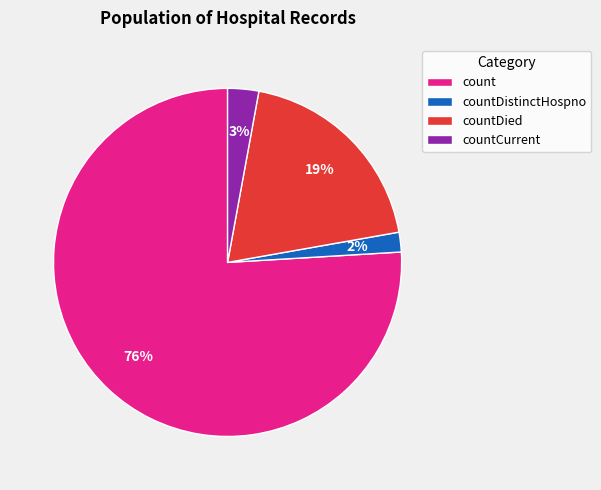

To the nearest percent, what portion does countDistinctHospno represent?

2%